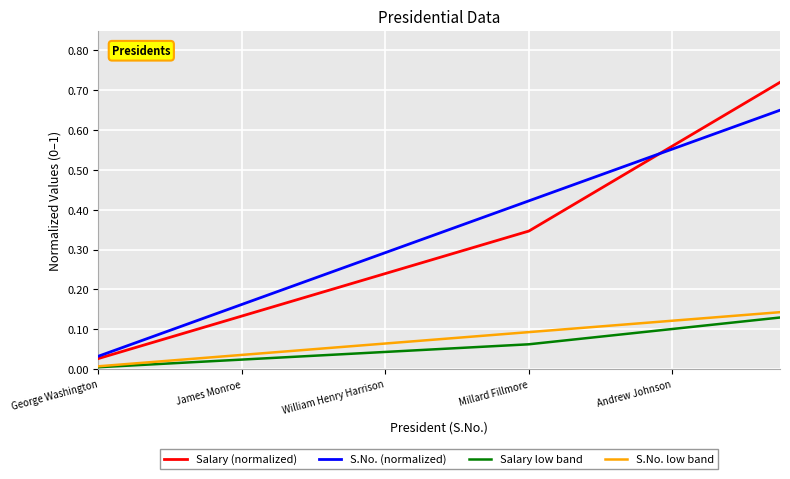

True or false: S.No. low band and S.No. (normalized) cross at least once.

False